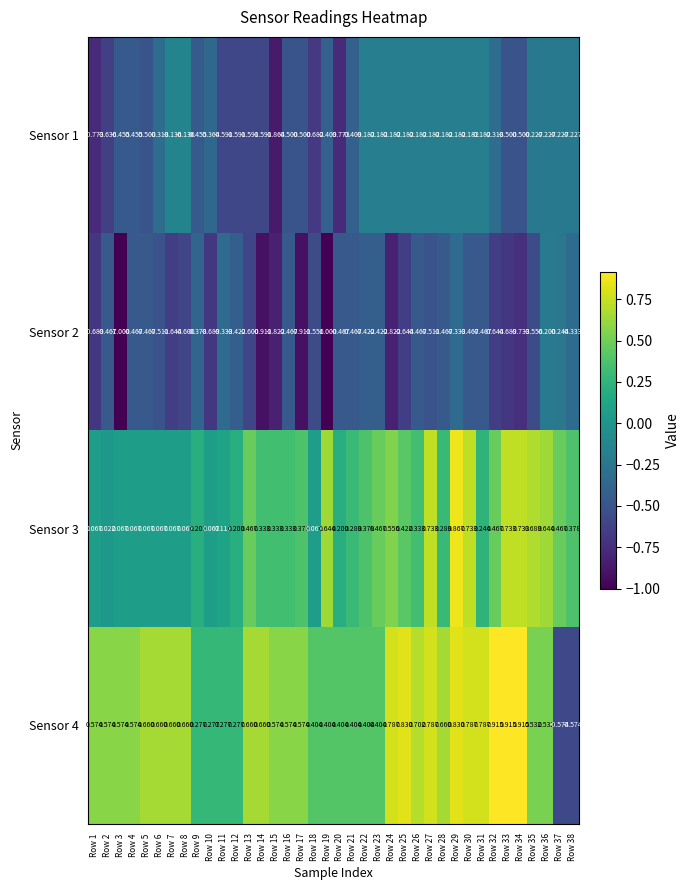

At which category is the sum across all series the highest?

Row 29